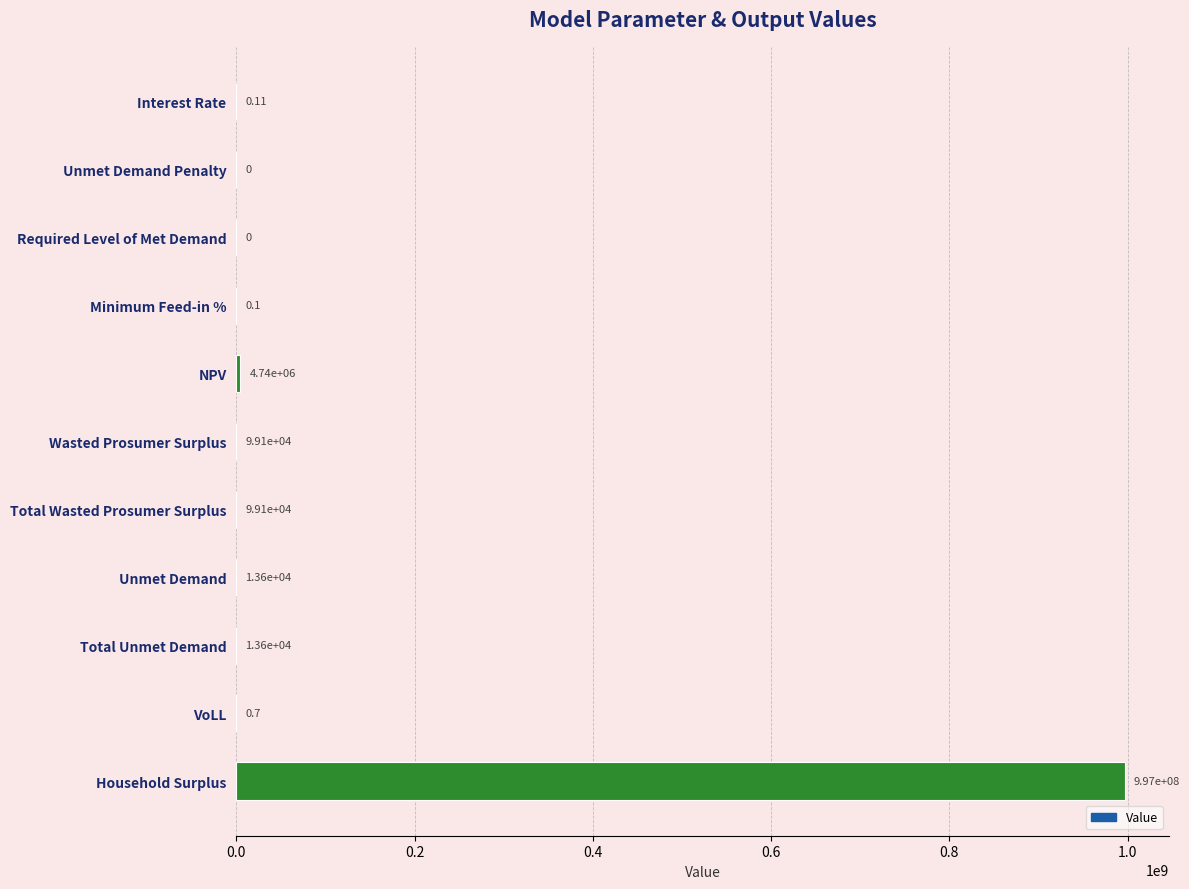

At which category does the chart reach its peak across all series?

Household Surplus